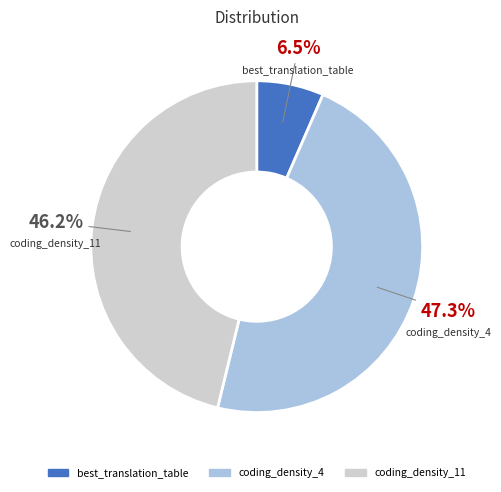

How much of the chart is everything except best_translation_table?

93.5%